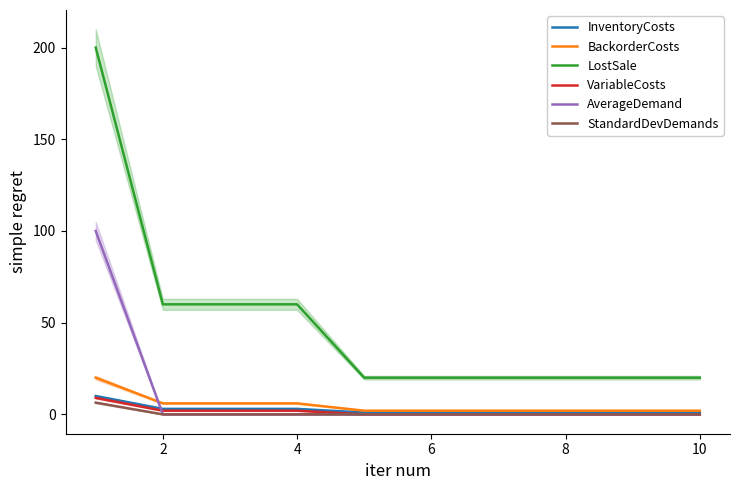

What is the highest value of the InventoryCosts series?

10.0